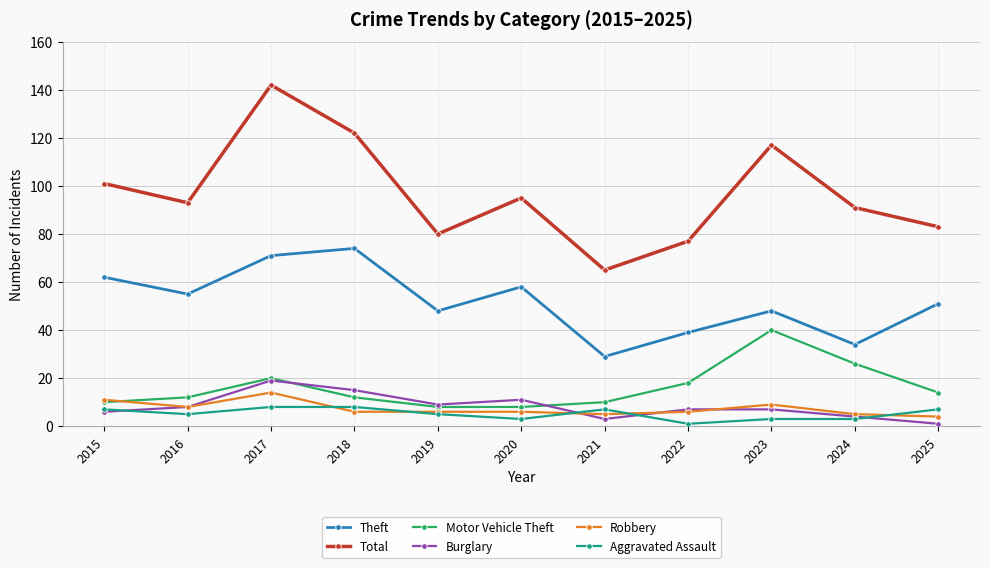

True or false: Total has a value of 117 at 2023.

True